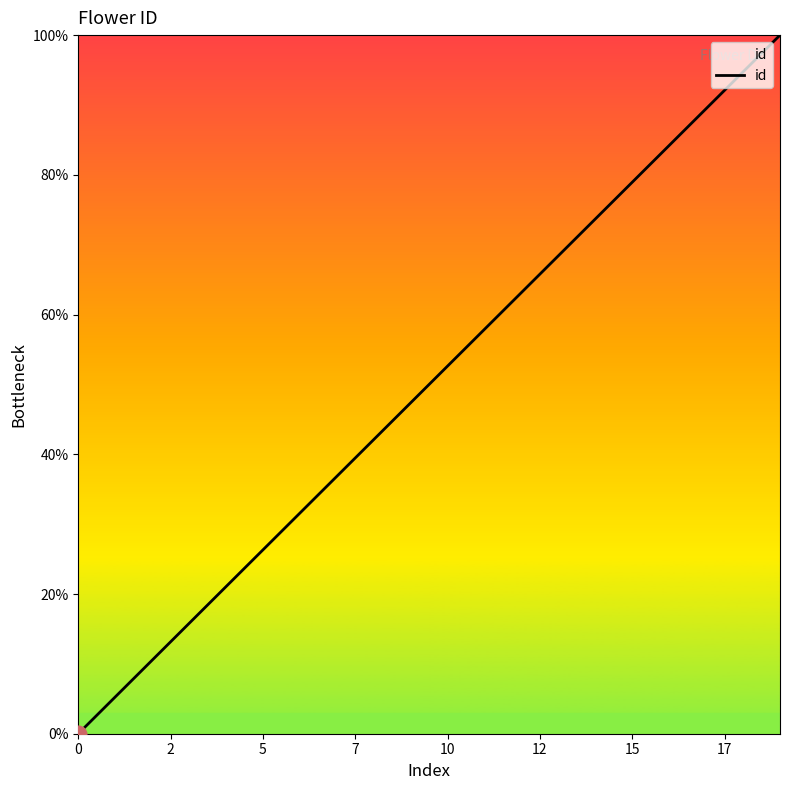

What is the greatest value displayed?

100.0